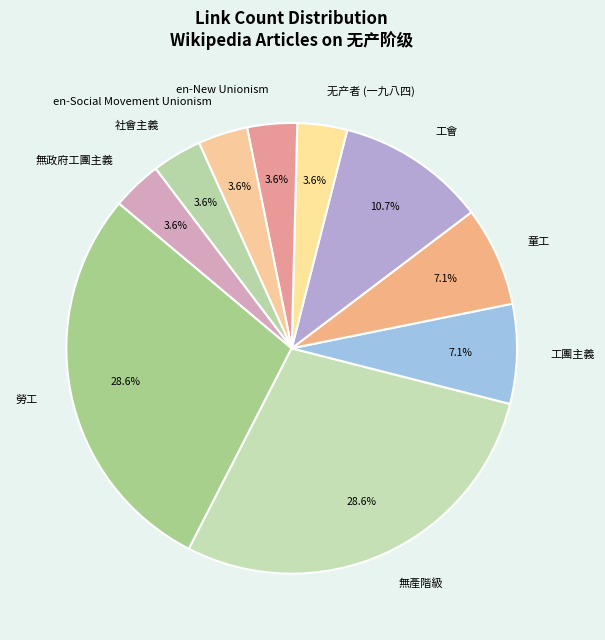

To the nearest percent, what percentage of the pie is 童工?

7%